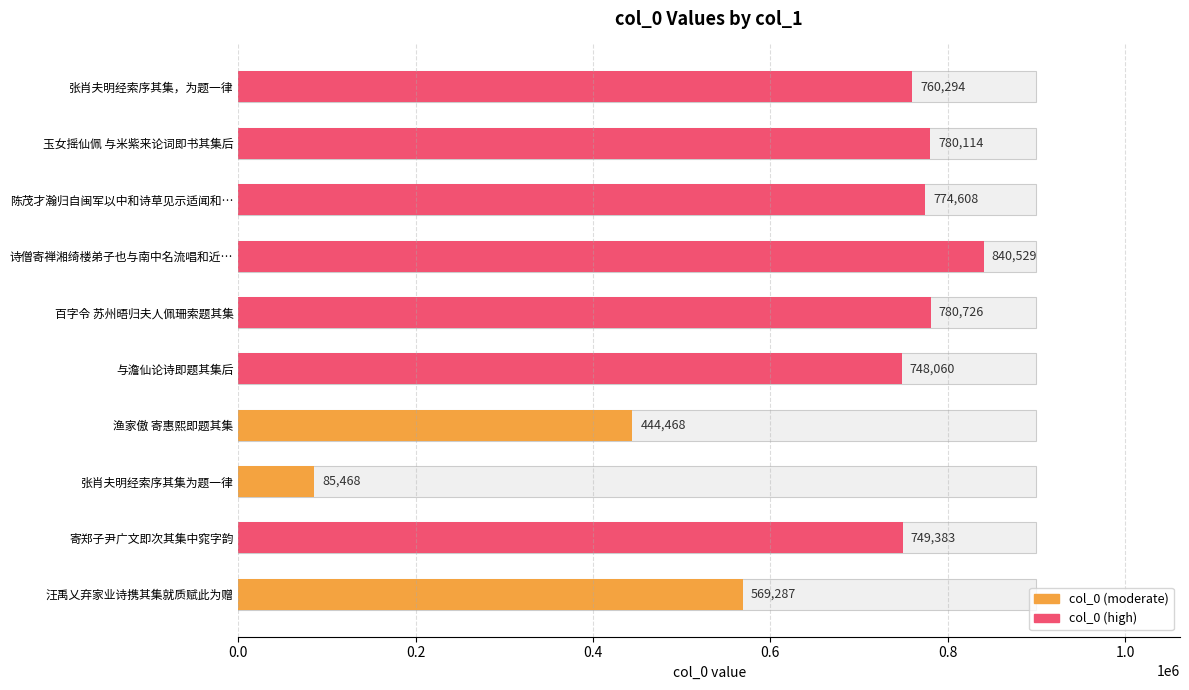

What is the average value?

653294